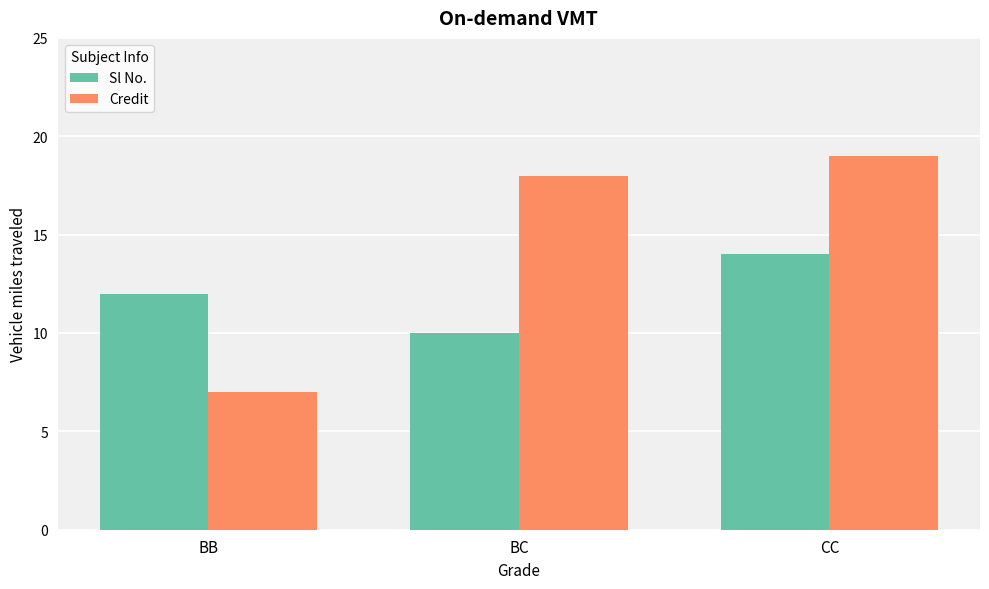

What is the label of the 3rd bar from the left?

CC